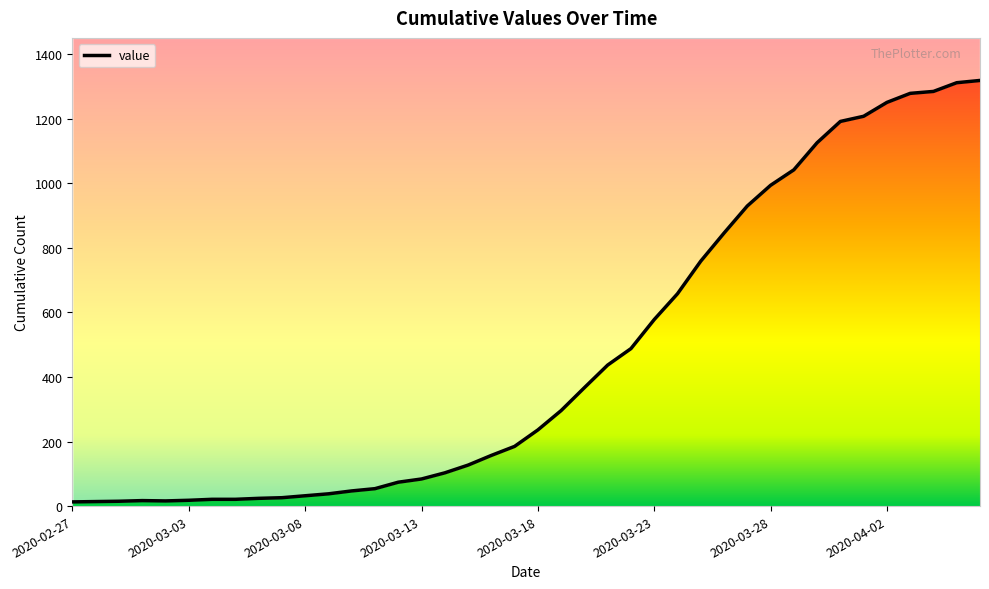

What is the label of the 32nd point from the right?

2020-03-06